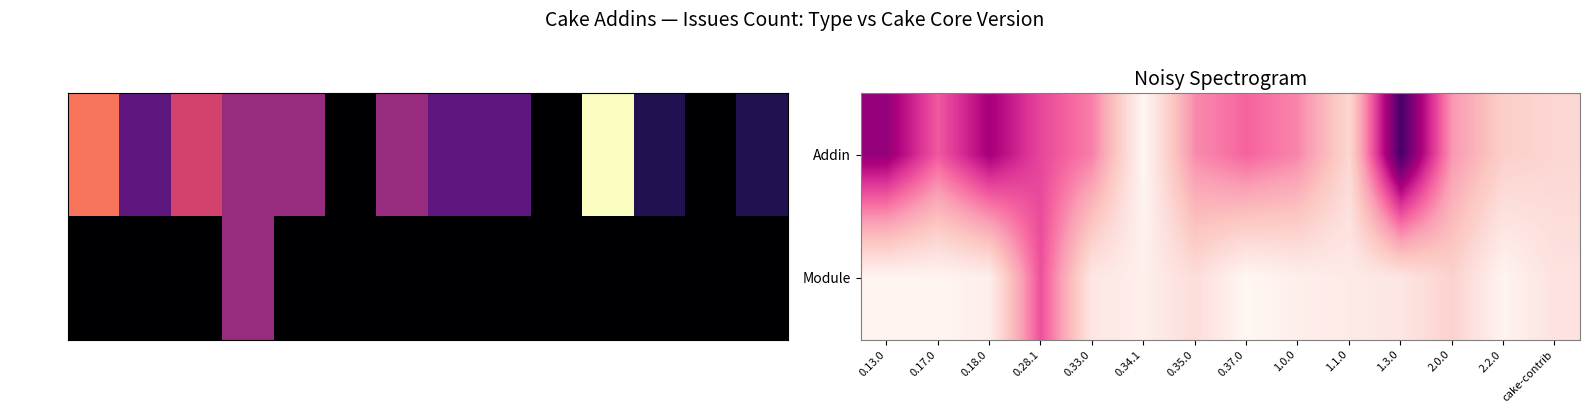

At which category is the sum across all series the highest?

0.28.1